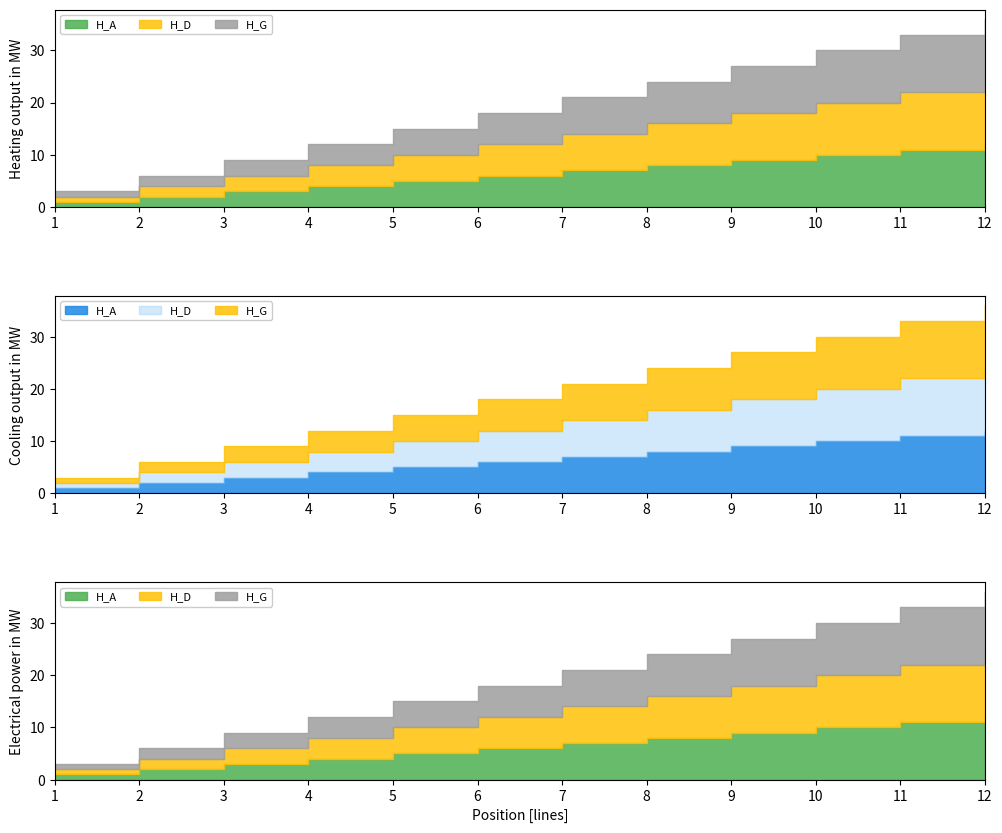

What is the value of the H_A point at the 4th from the left?

4